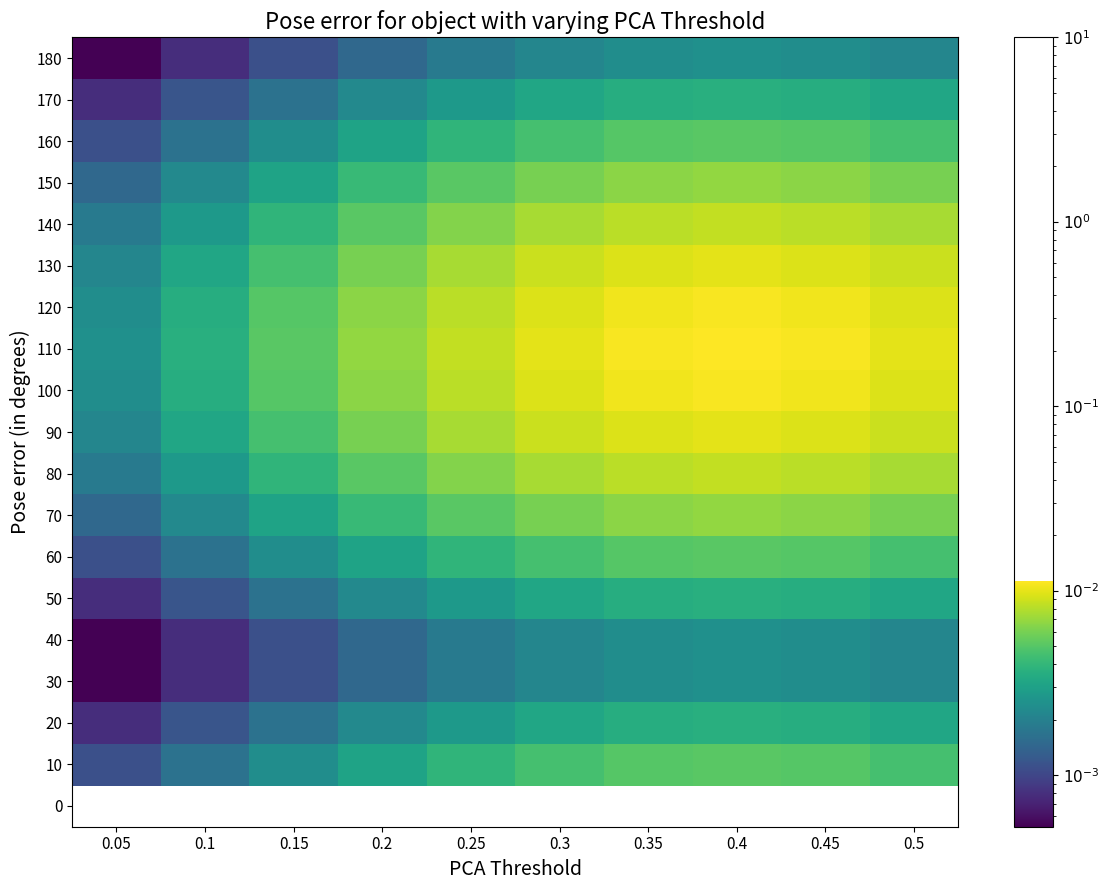

Count the number of categories in the chart.

10